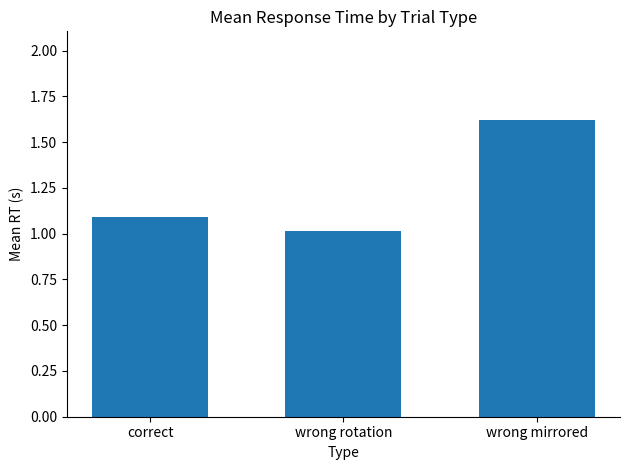

Reading right to left, transcribe all the data shown in this chart.

wrong mirrored=1.6	wrong rotation=1.0	correct=1.1